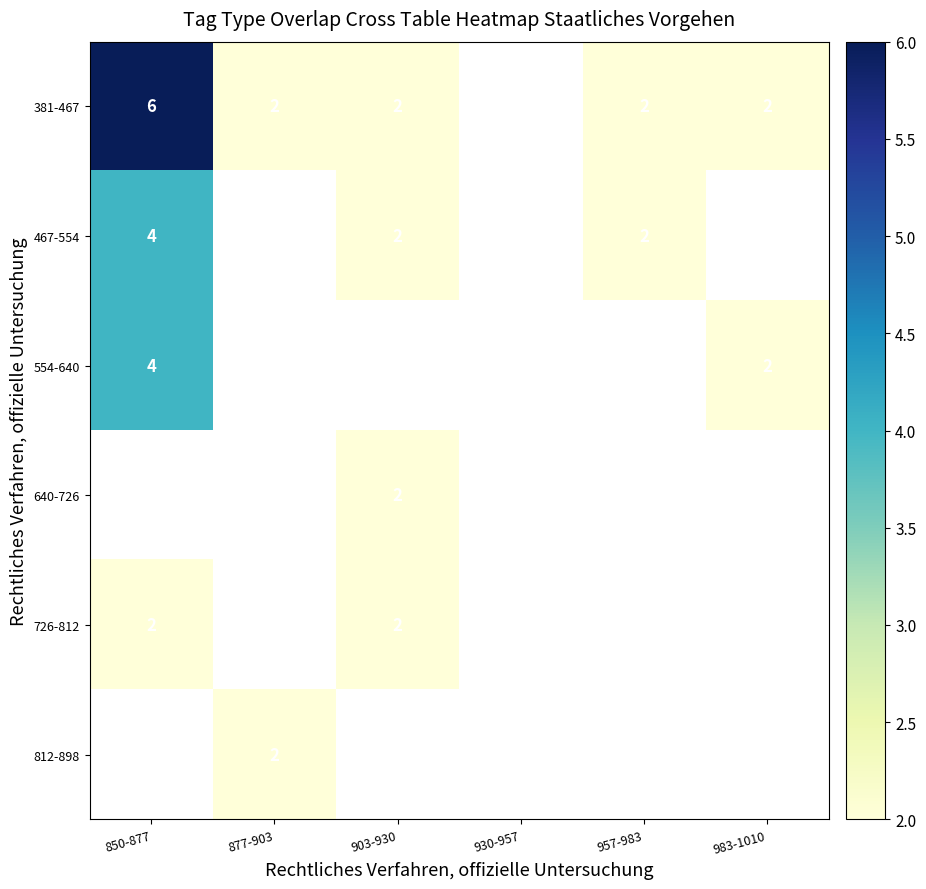

The value of 554-640 at 850-877 is 4. True or false?

True